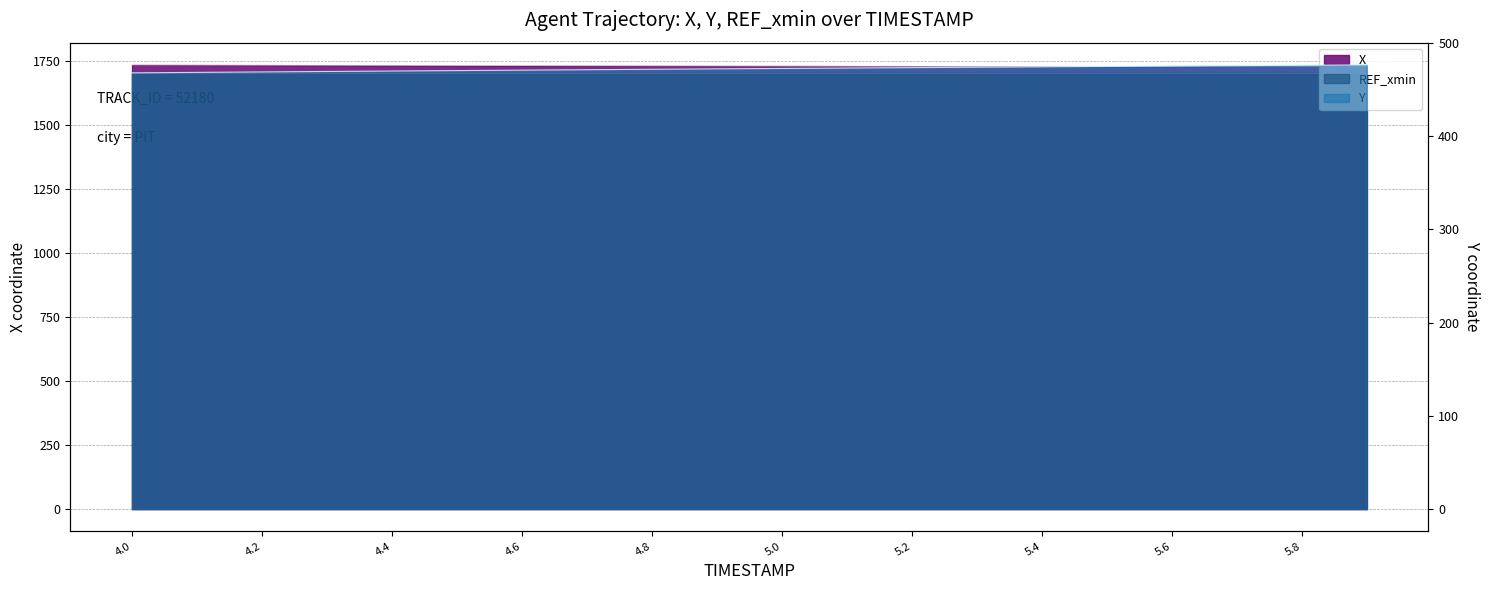

What is the label of the 14th point from the left?

5.3